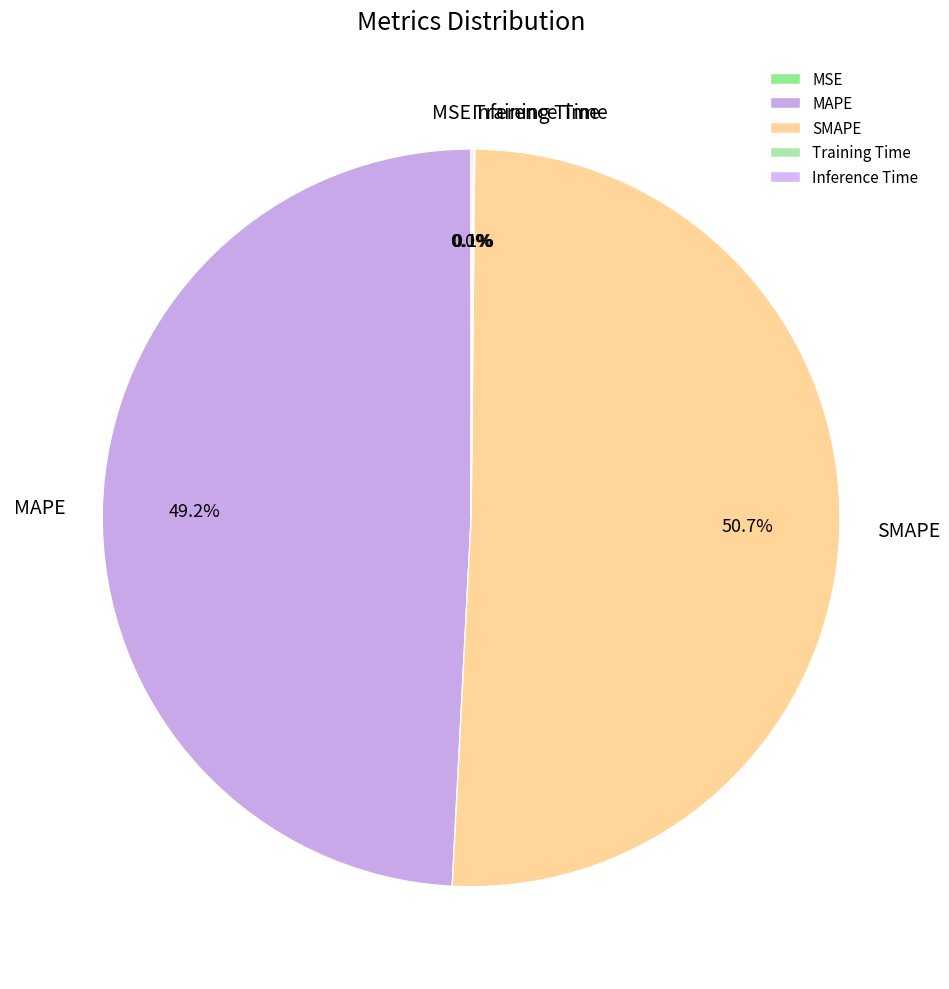

Which category has the biggest portion of the pie?

SMAPE